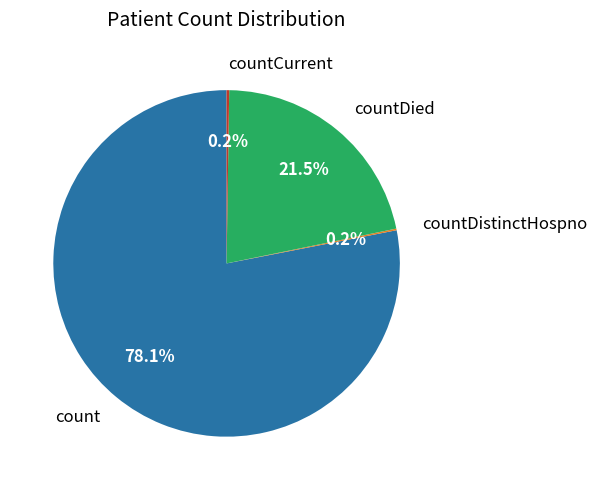

Which slice is the largest?

count